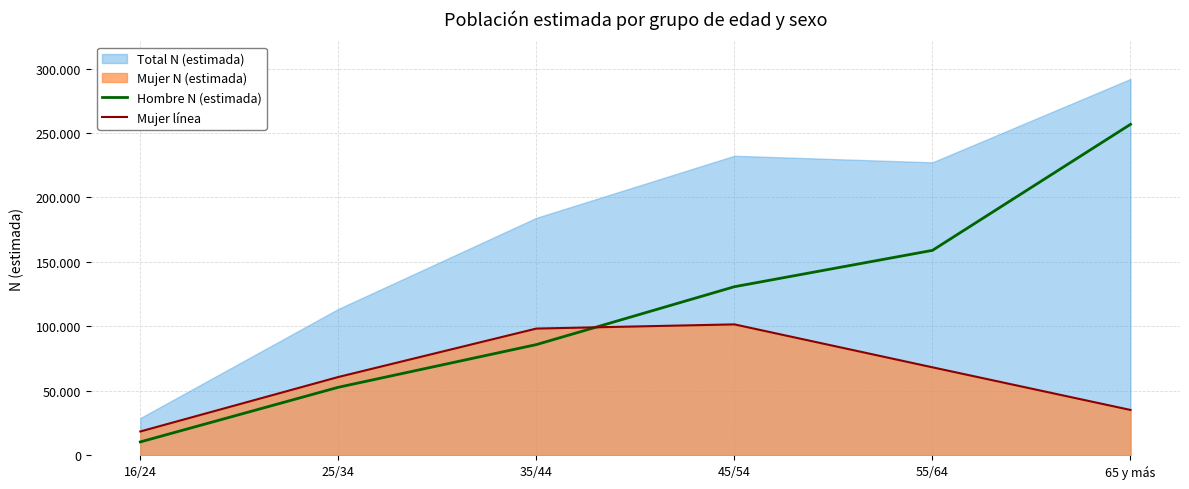

The value of Mujer línea at 65 y más is 35194. True or false?

True